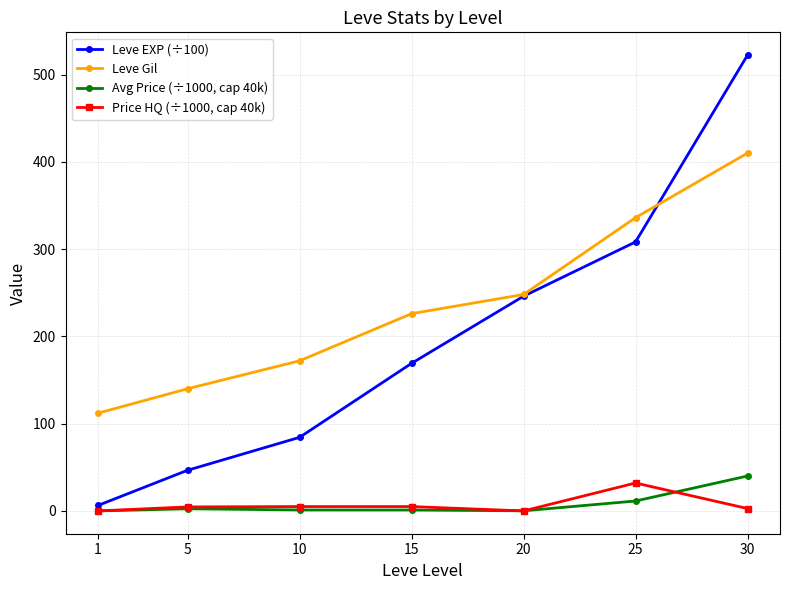

Rank the categories by Leve EXP (÷100) value from lowest to highest.

1, 5, 10, 15, 20, 25, 30